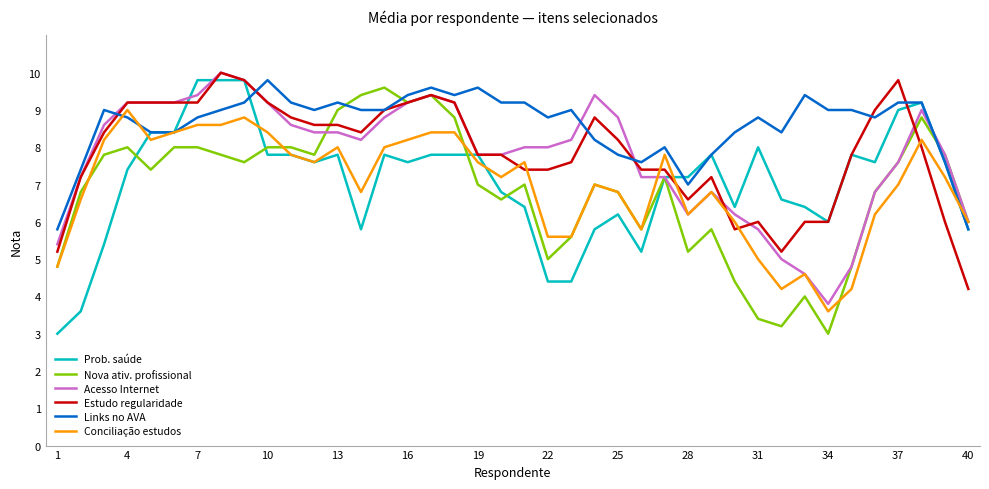

True or false: Nova ativ. profissional and Acesso Internet intersect in this chart.

True